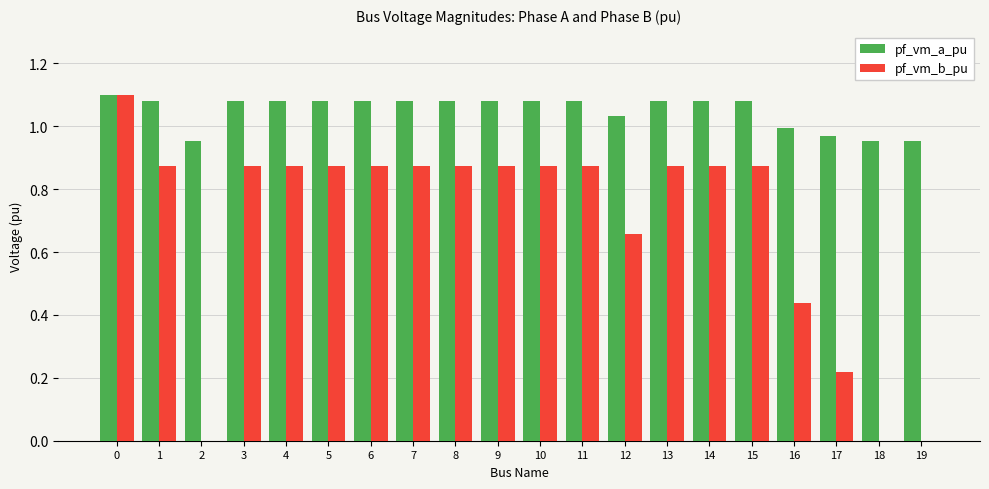

The value of pf_vm_a_pu at 1 is 0.6. True or false?

False